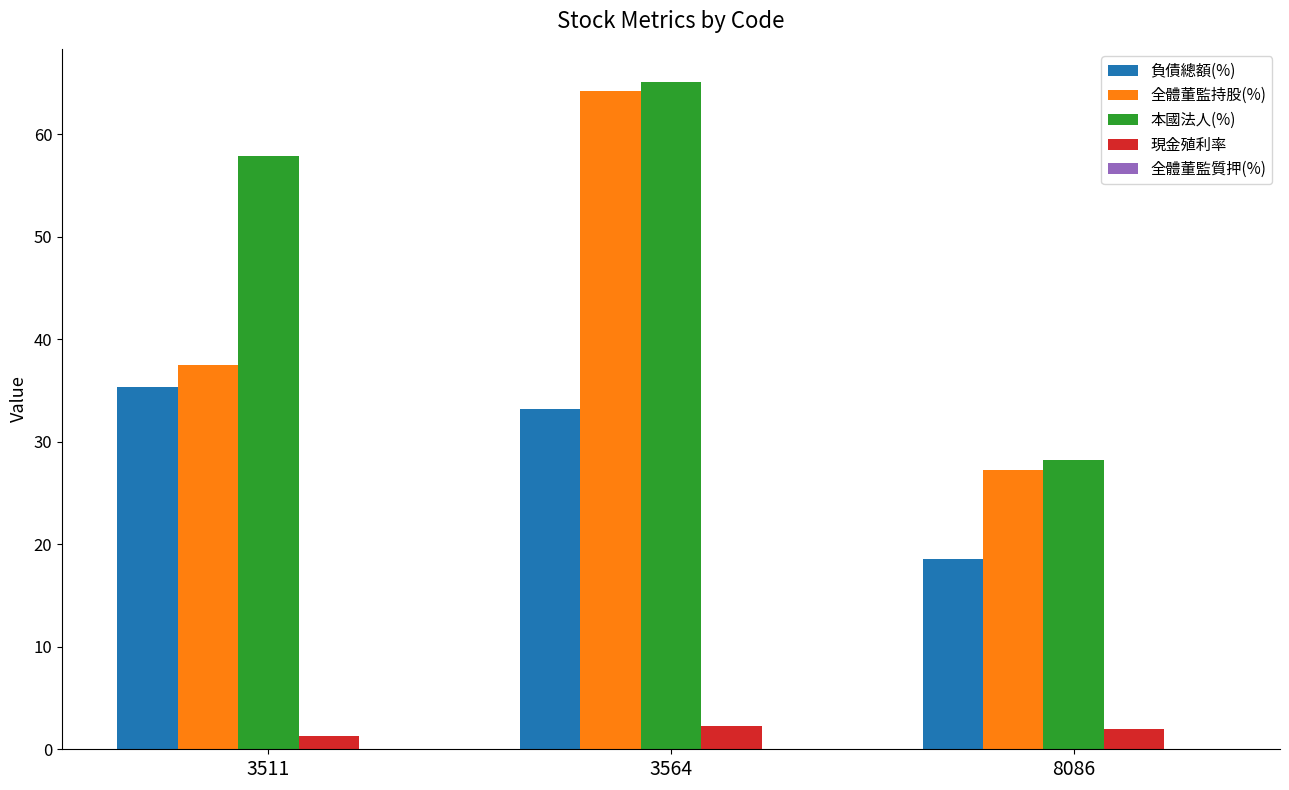

Rank the categories by 負債總額(%) value from lowest to highest.

8086, 3564, 3511